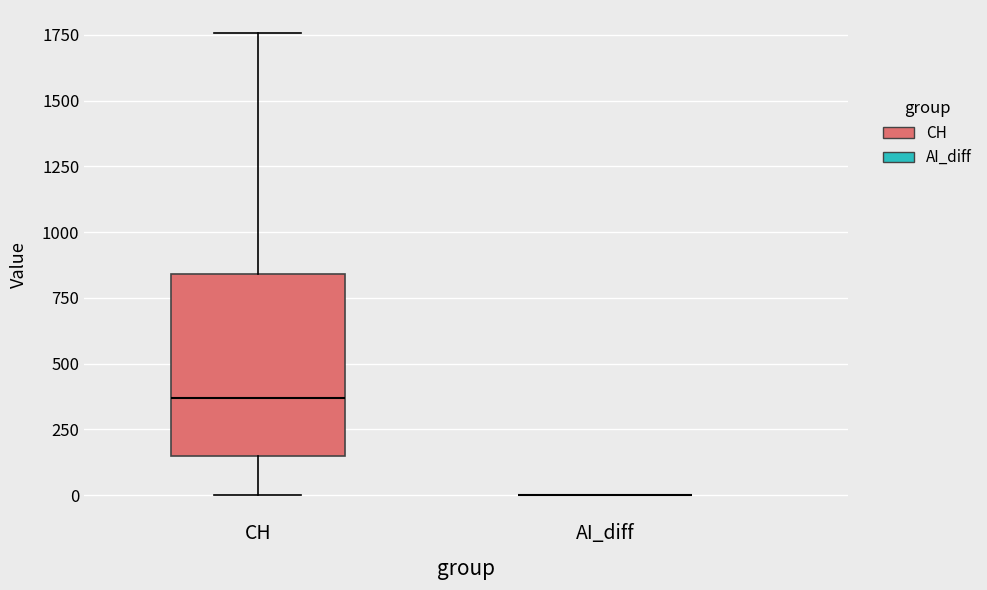

Where does the upper whisker of the box for CH end on the y-axis? The values are not printed on the chart, so give them approximately, as read against the axis.

1750